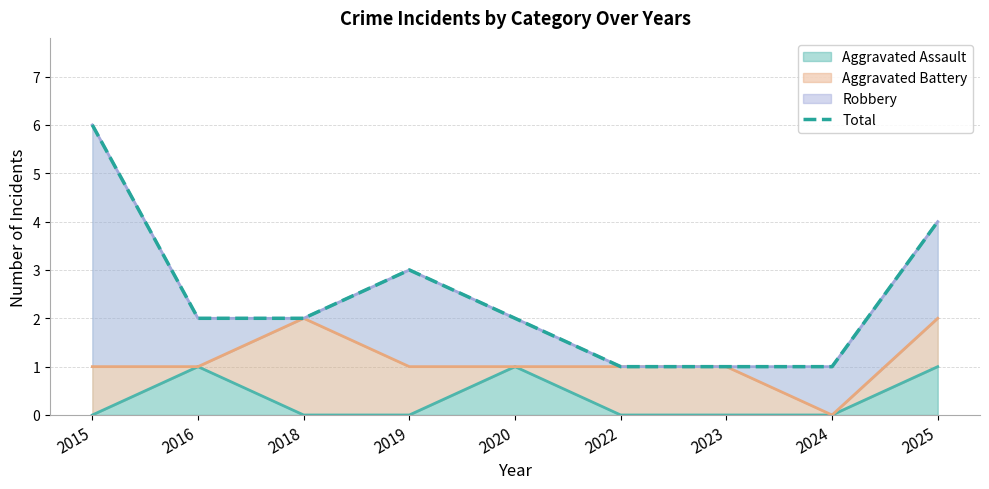

How many lines are shown in the chart?

1